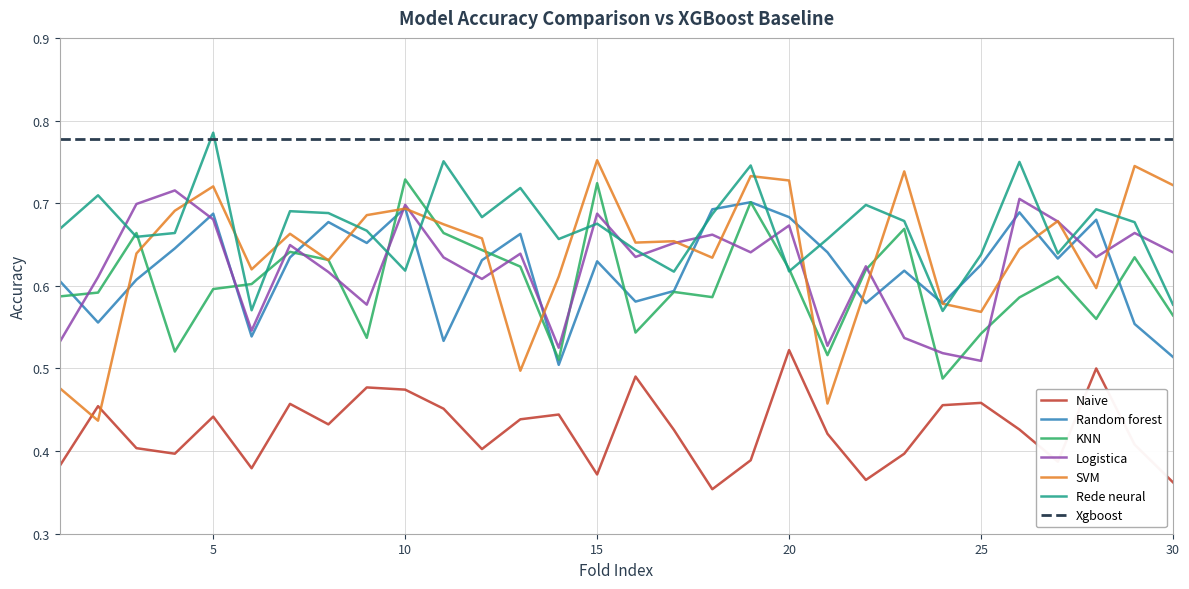

At which label does Rede neural reach its peak?

5